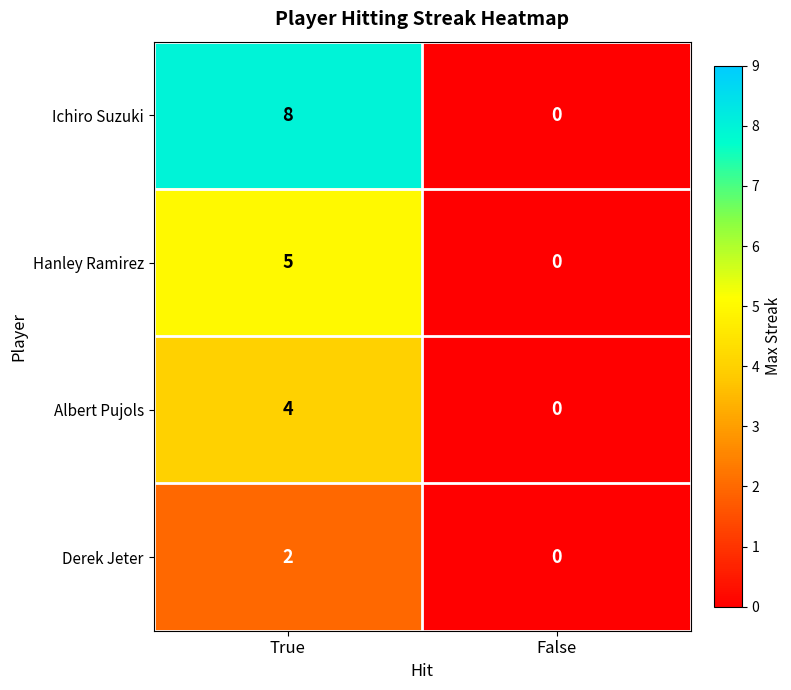

What is the total value across all series at True?

19